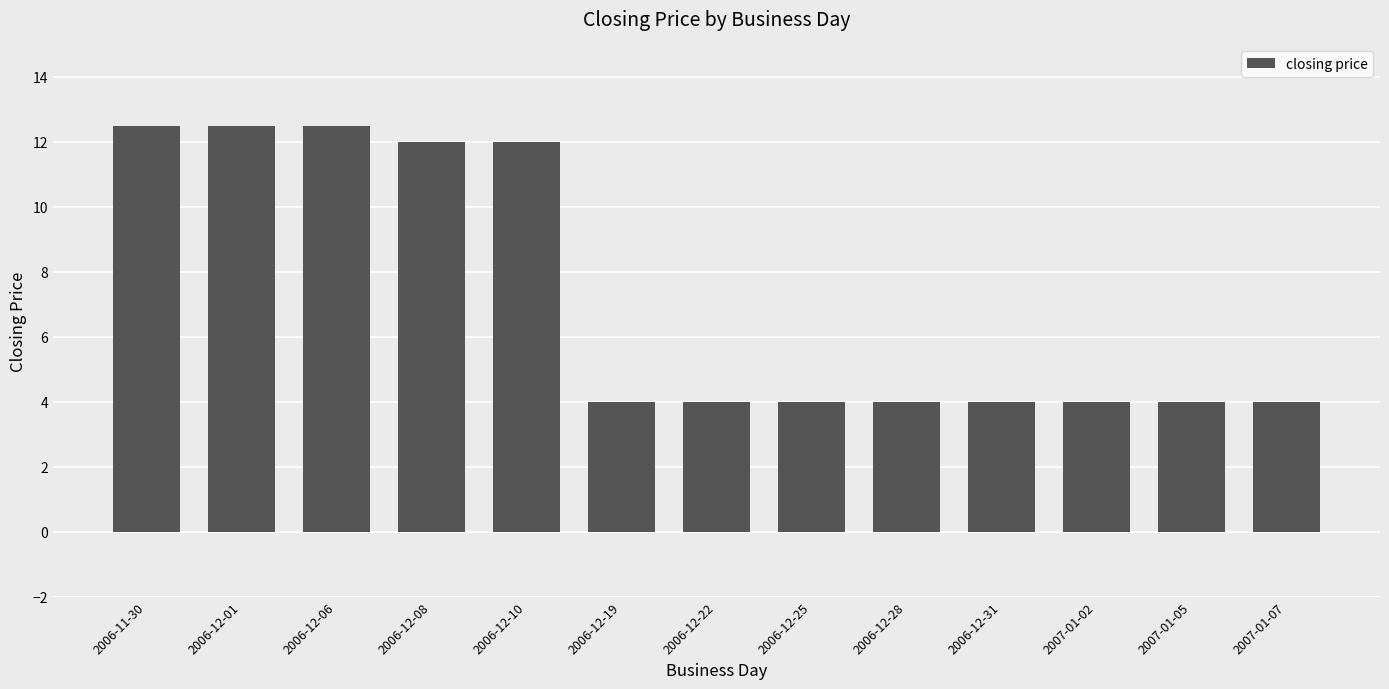

Reading left to right, extract all data points from this chart.

2006-11-30=12.5	2006-12-01=12.5	2006-12-06=12.5	2006-12-08=12.0	2006-12-10=12.0	2006-12-19=4.0	2006-12-22=4.0	2006-12-25=4.0	2006-12-28=4.0	2006-12-31=4.0	2007-01-02=4.0	2007-01-05=4.0	2007-01-07=4.0